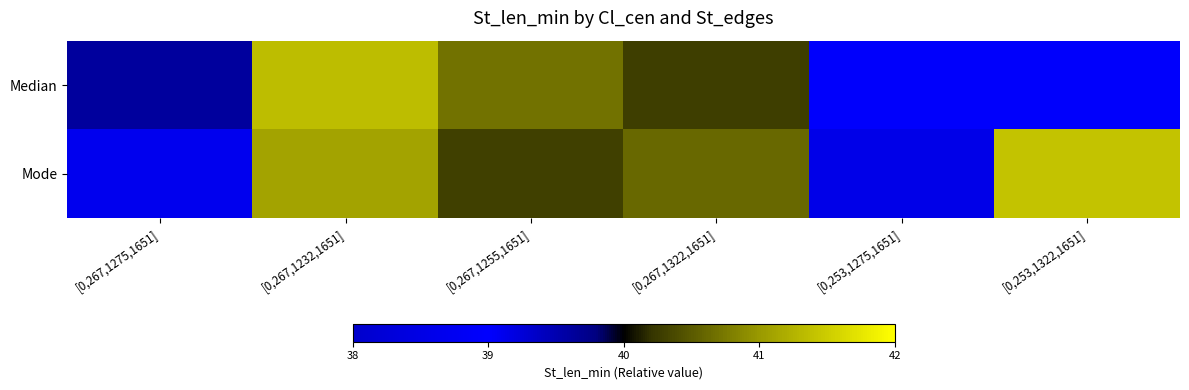

Reading left to right, list all the values displayed in this chart.

Median: [0,267,1275,1651]=39.6	[0,267,1232,1651]=41.4	[0,267,1255,1651]=40.7	[0,267,1322,1651]=40.3	[0,253,1275,1651]=39.0	[0,253,1322,1651]=39.0
Mode: [0,267,1275,1651]=38.7	[0,267,1232,1651]=41.1	[0,267,1255,1651]=40.3	[0,267,1322,1651]=40.6	[0,253,1275,1651]=38.6	[0,253,1322,1651]=41.4